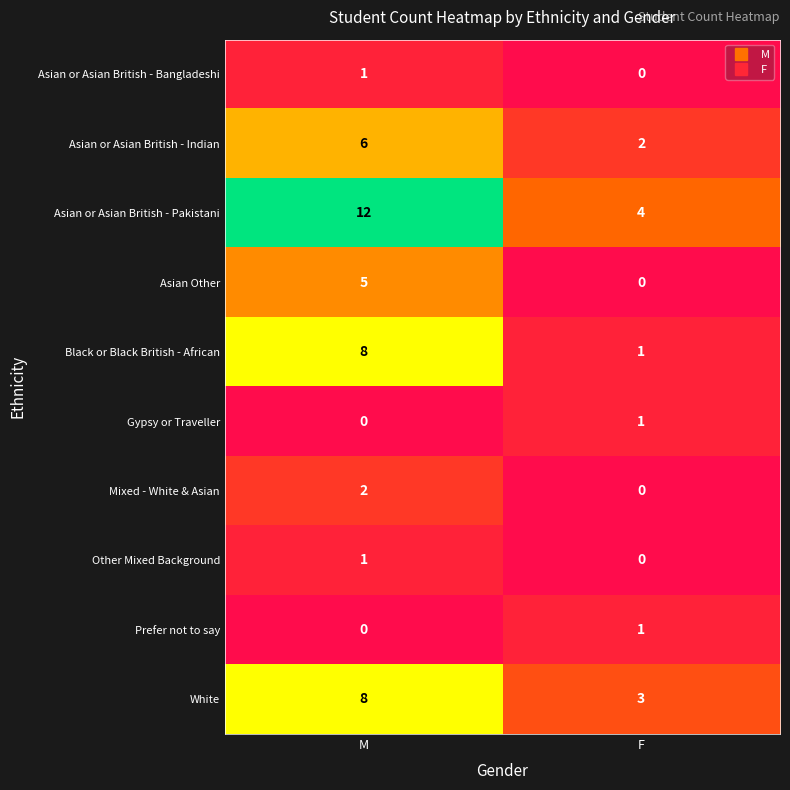

The White series shows 8 at M. True or false?

True